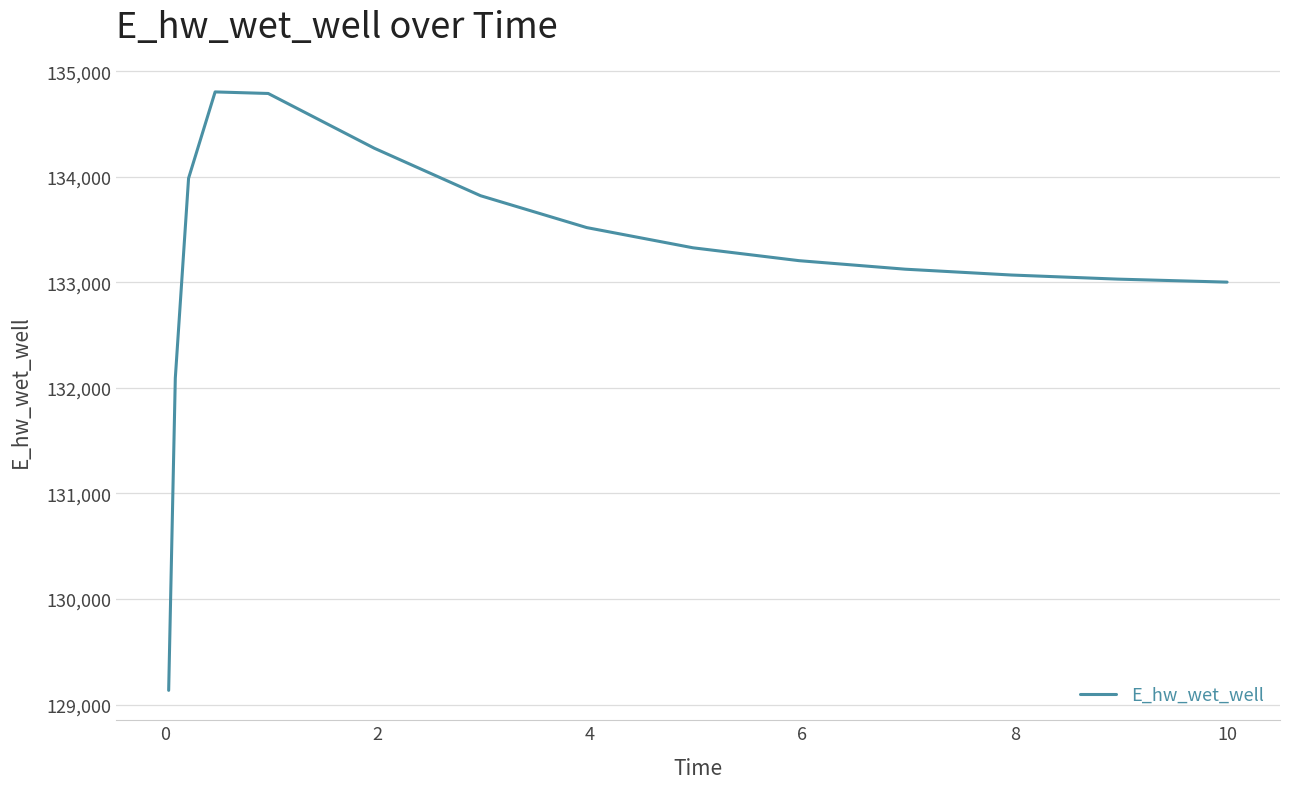

What is the greatest value displayed?

134803.5